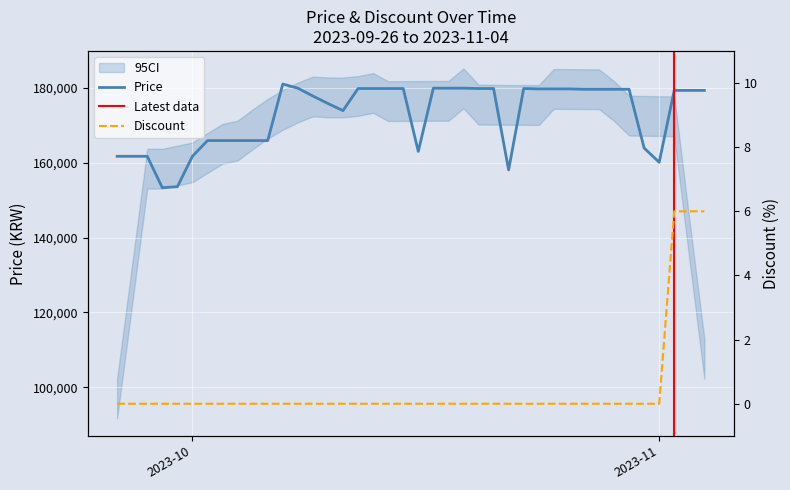

Read the Price value at 2023-10-26, to the nearest 100.

179700